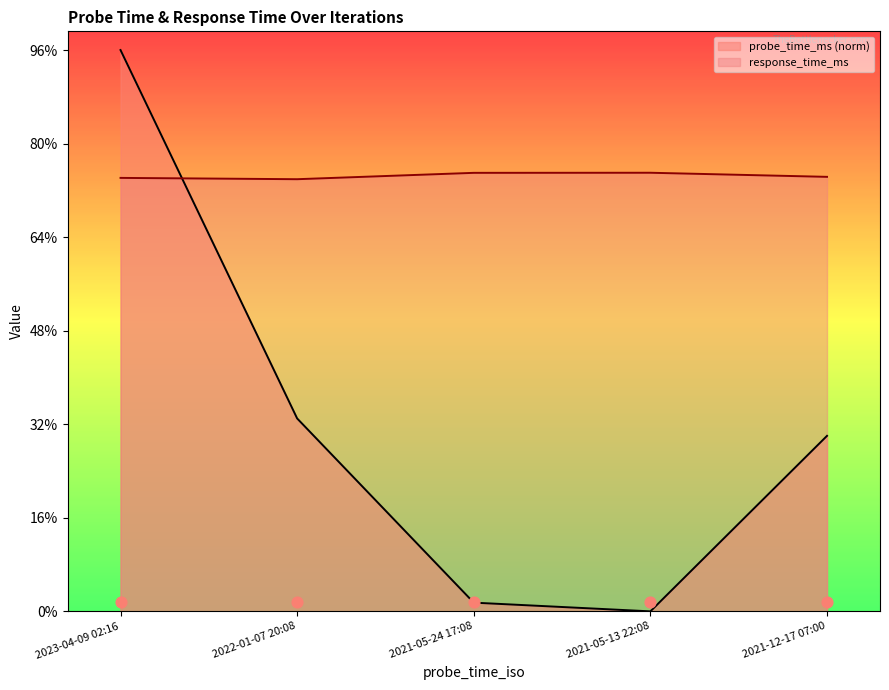

Which series contains the highest Y value?

probe_time_ms